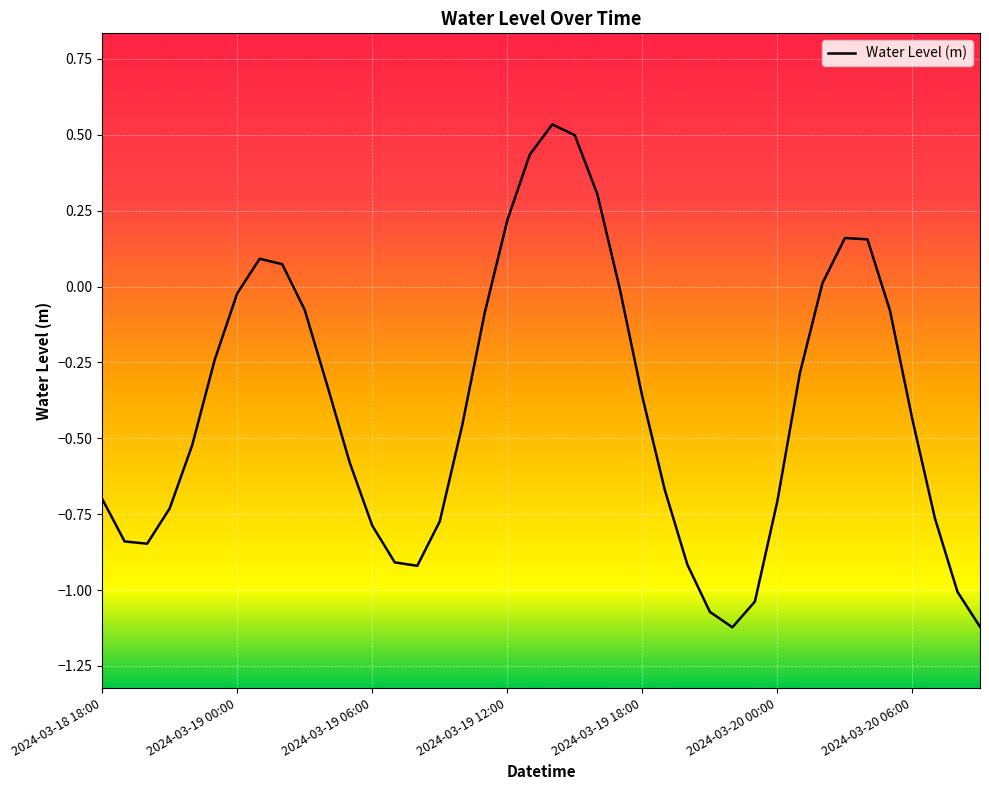

Does the chart display data point markers on the line(s)?

No